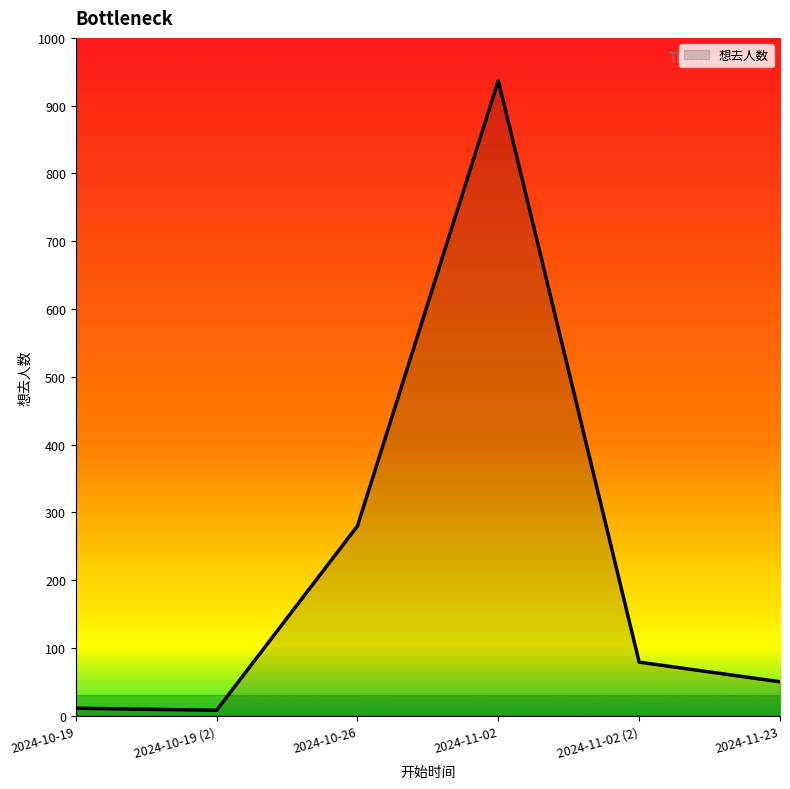

At which category does the chart reach its peak across all series?

2024-11-02